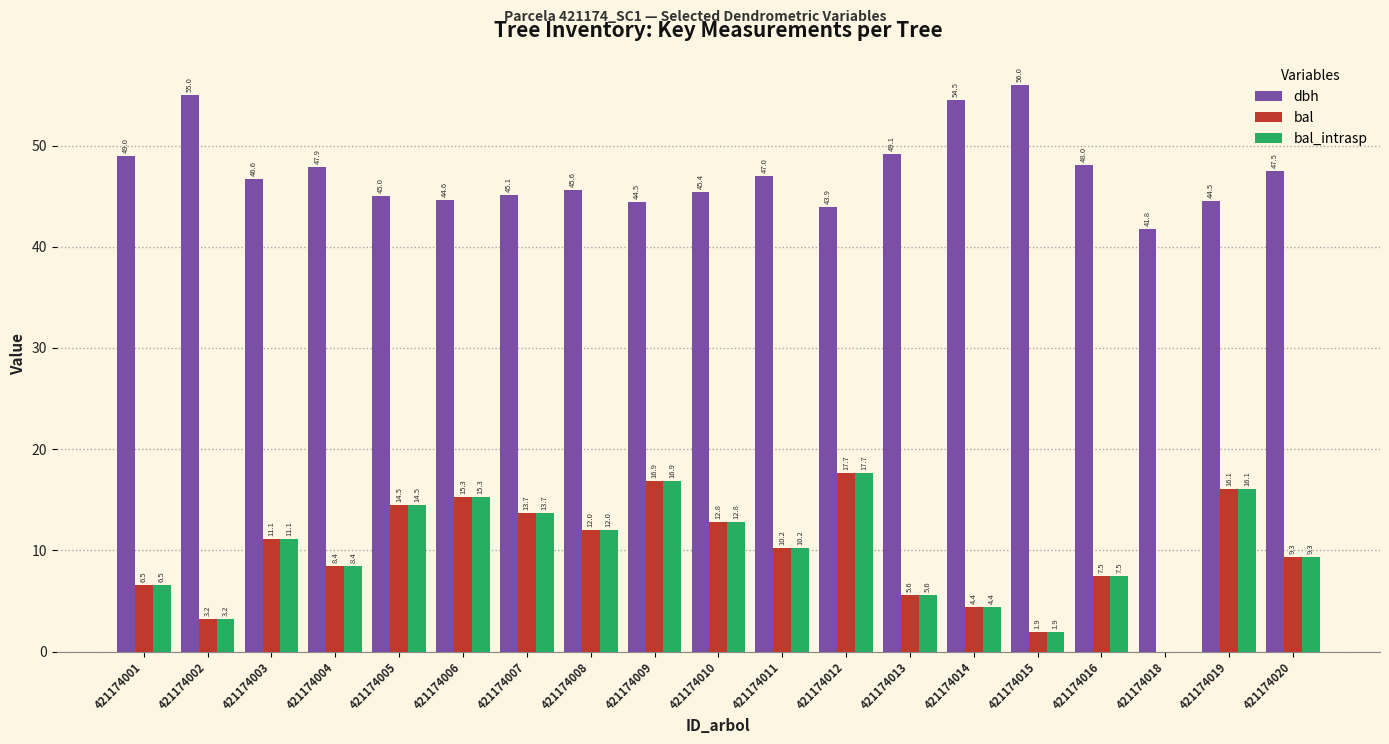

What is the maximum value shown in the chart?

56.0